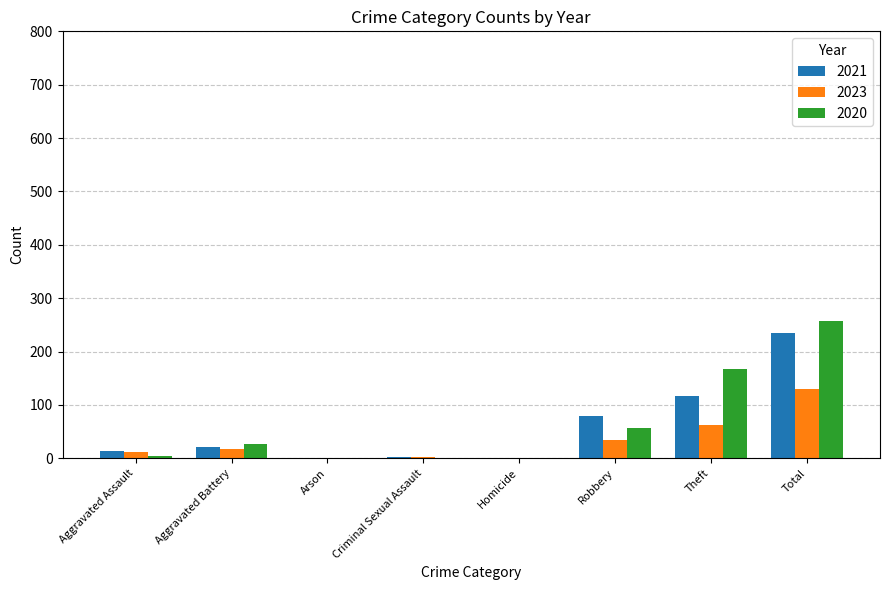

Does the chart contain stacked bars?

No